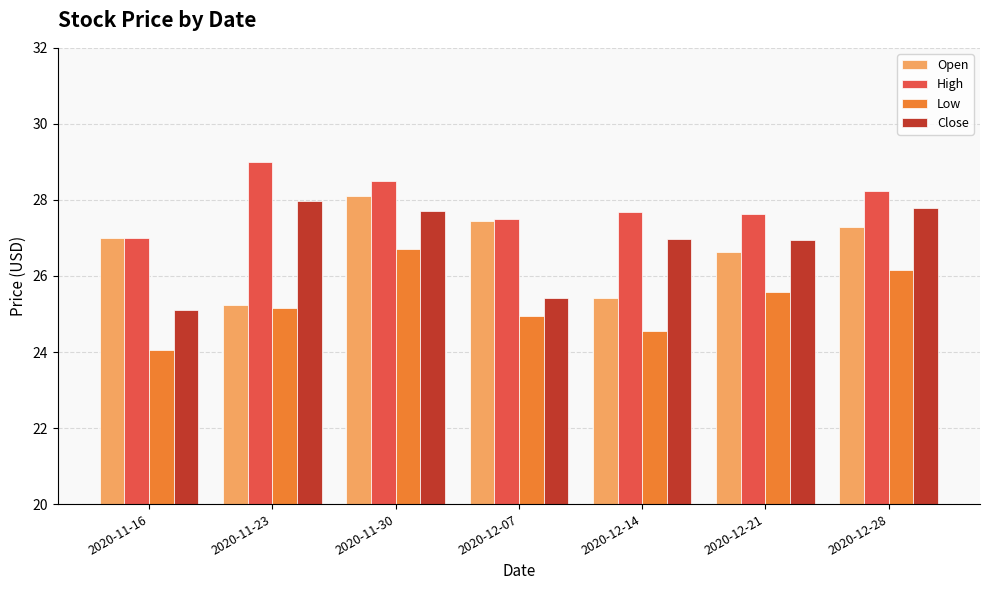

What value does the Close series have at 2020-11-30?

27.7